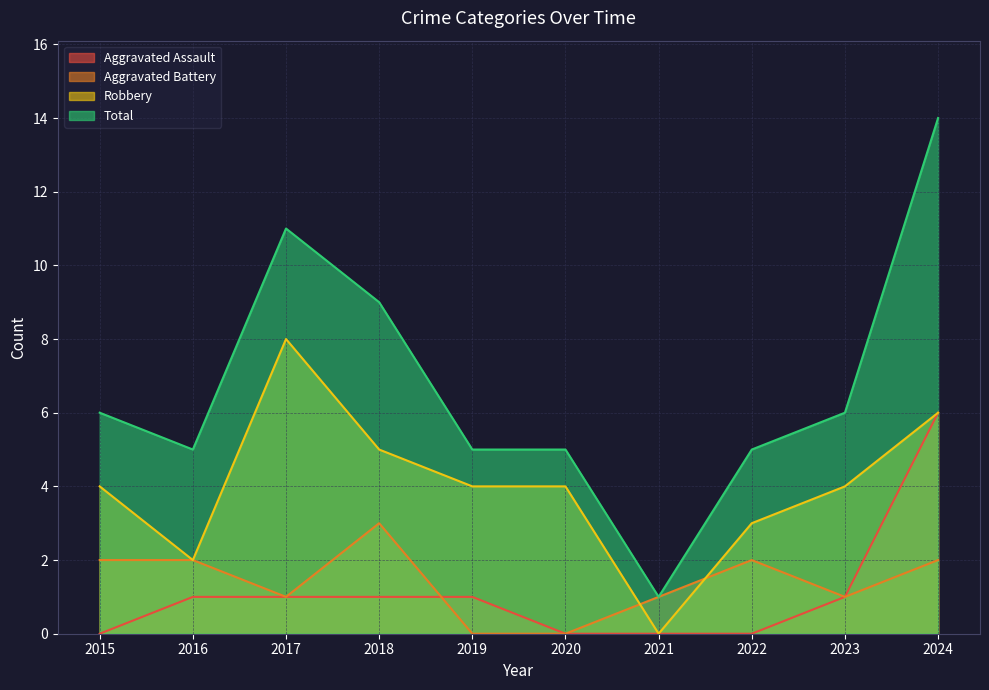

What is the average value of the Aggravated Battery series?

1